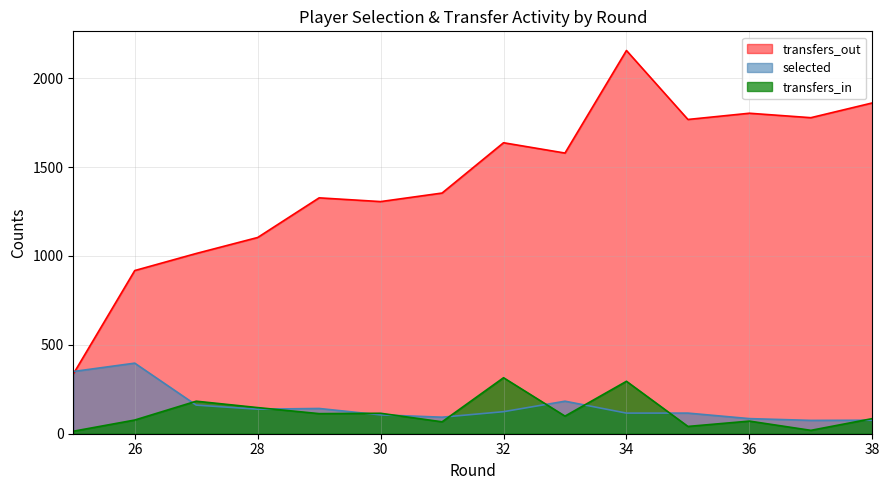

Count the number of categories in the chart.

14